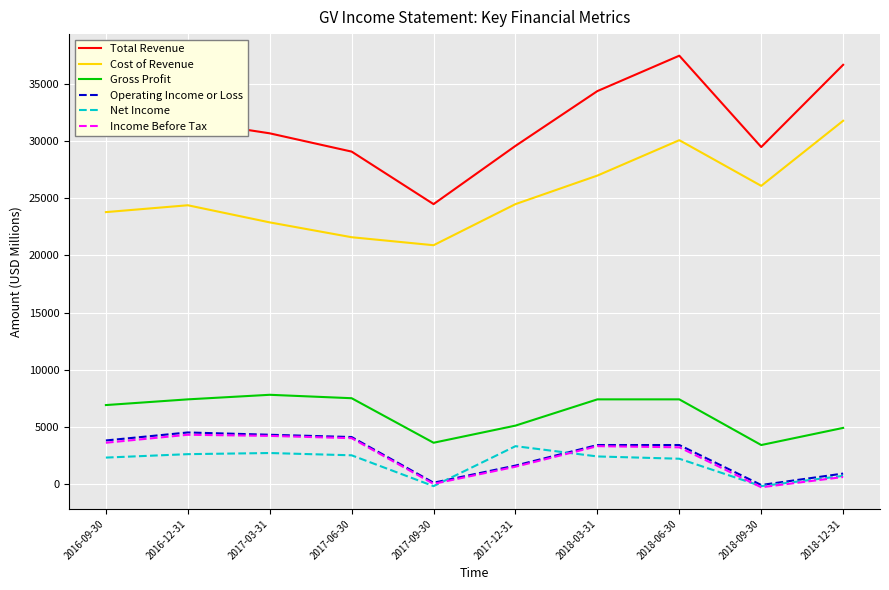

What is the highest value of the Total Revenue series?

37500